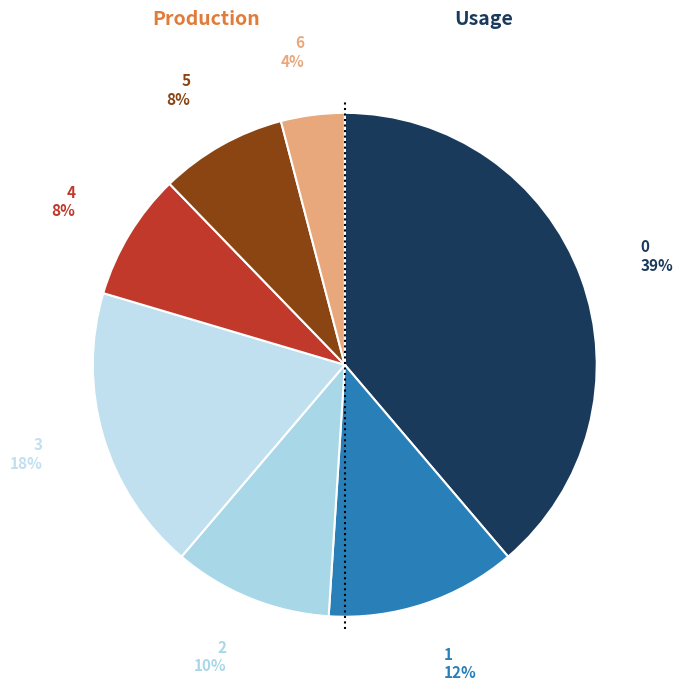

To the nearest percent, what is the difference between the largest and smallest slice percentages?

35%